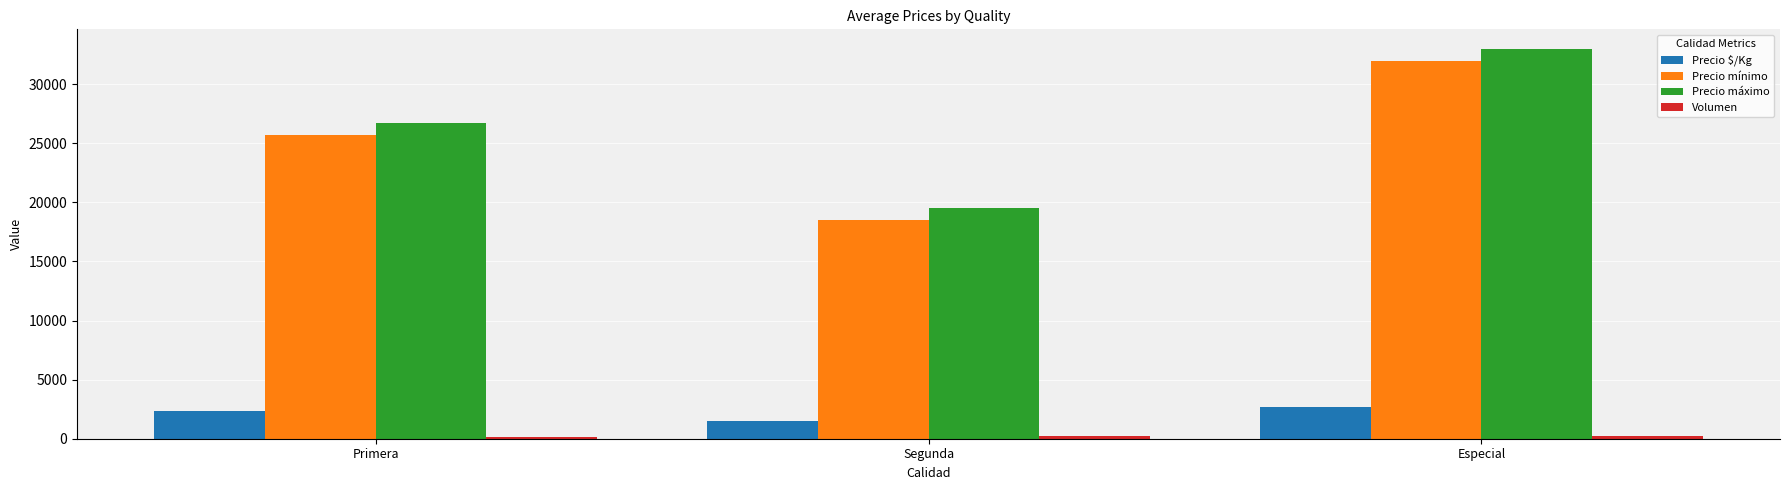

Which category has the highest value across all series?

Especial